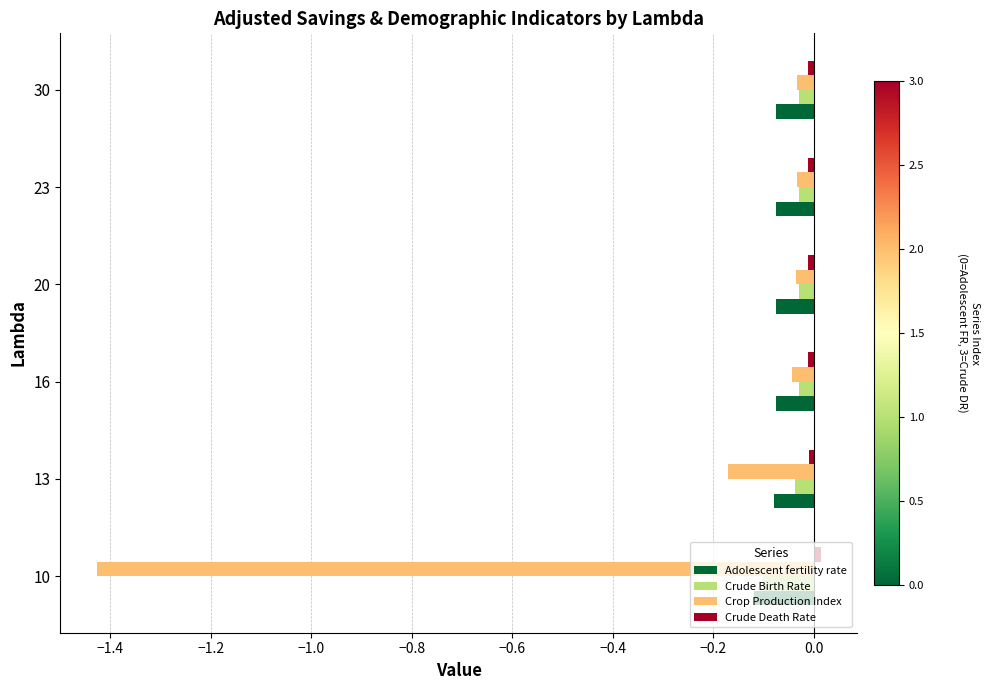

At how many categories does at least one series exceed -1?

6